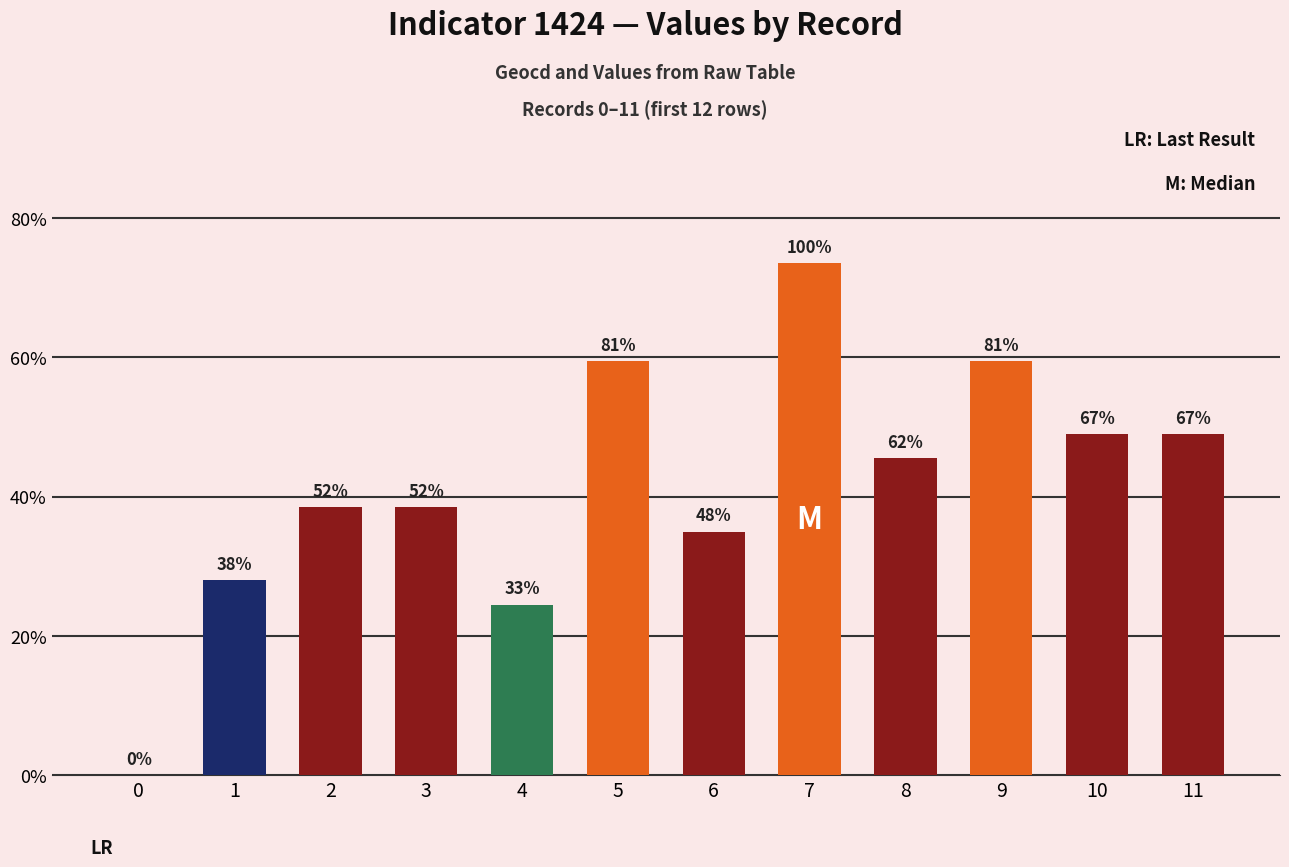

Are the bars horizontal?

No